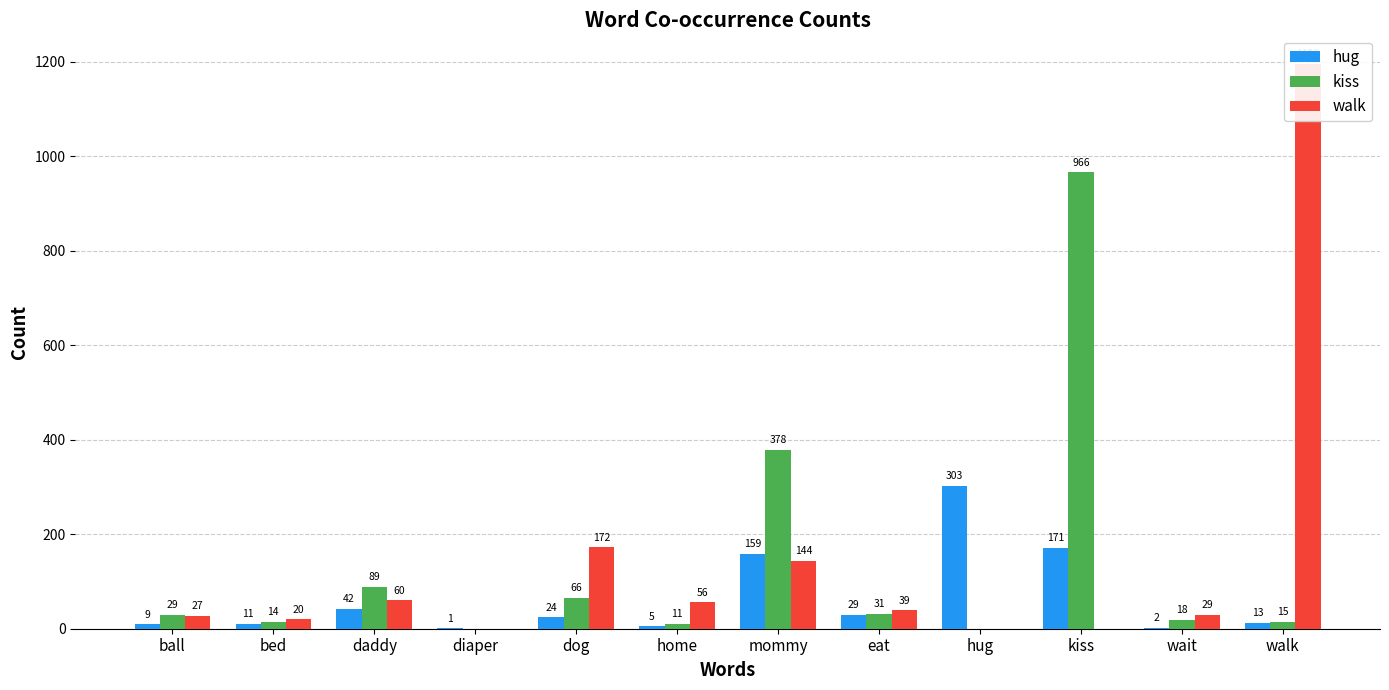

What is the value of the walk bar at the 7th from the left?

144